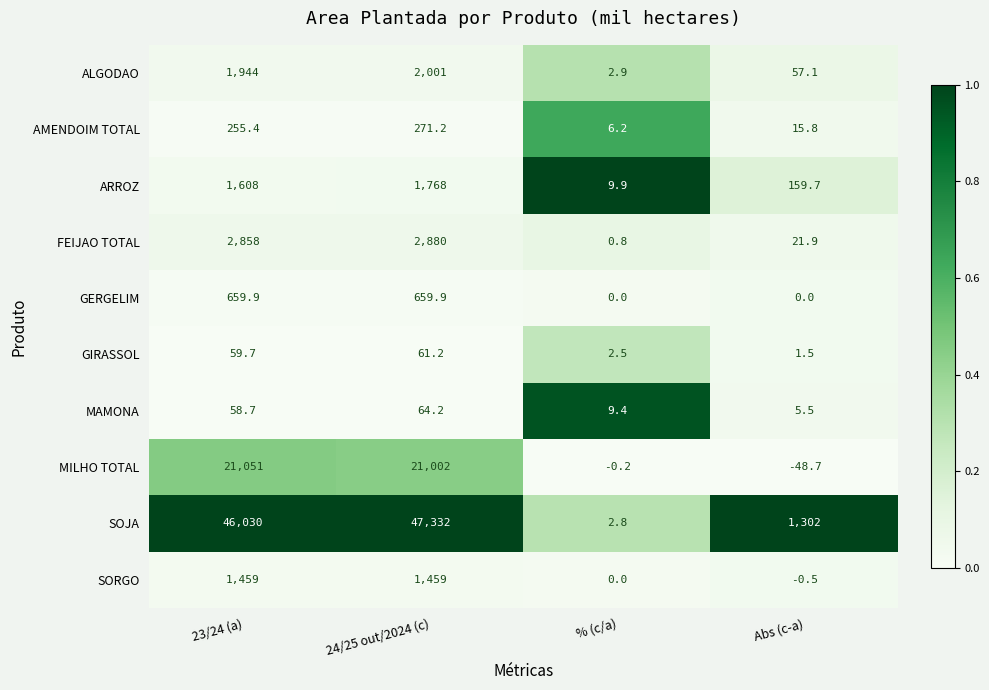

Which category has the lowest value in the ARROZ series?

% (c/a)